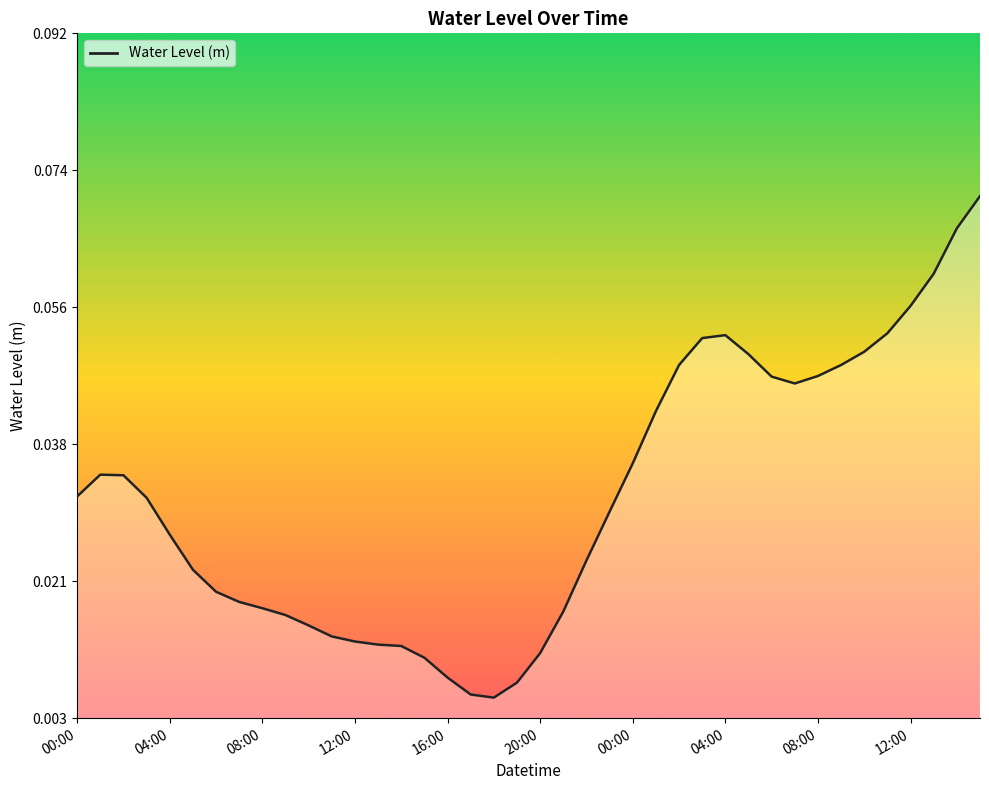

Reading left to right, transcribe all the data shown in this chart.

0.0	0.0	0.0	0.0	0.0	0.0	0.0	0.0	0.0	0.0	0.0	0.0	0.0	0.0	0.0	0.0	0.0	0.0	0.0	0.0	0.0	0.0	0.0	0.0	0.0	0.0	0.0	0.1	0.1	0.1	0.0	0.0	0.0	0.0	0.1	0.1	0.1	0.1	0.1	0.1